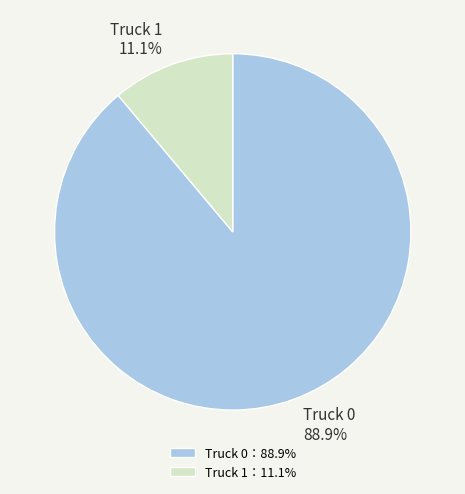

Between Truck 0 and Truck 1, which is larger?

Truck 0